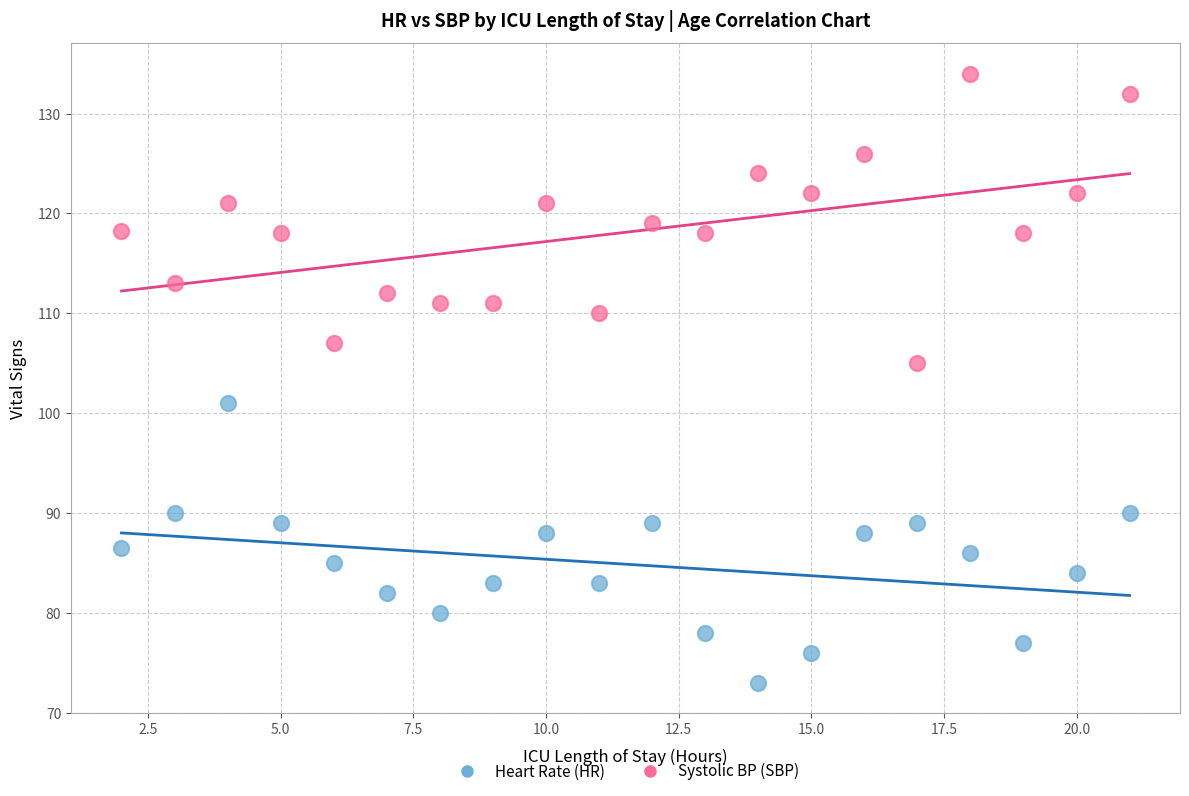

Which series reaches the maximum Y coordinate?

Systolic BP (SBP)